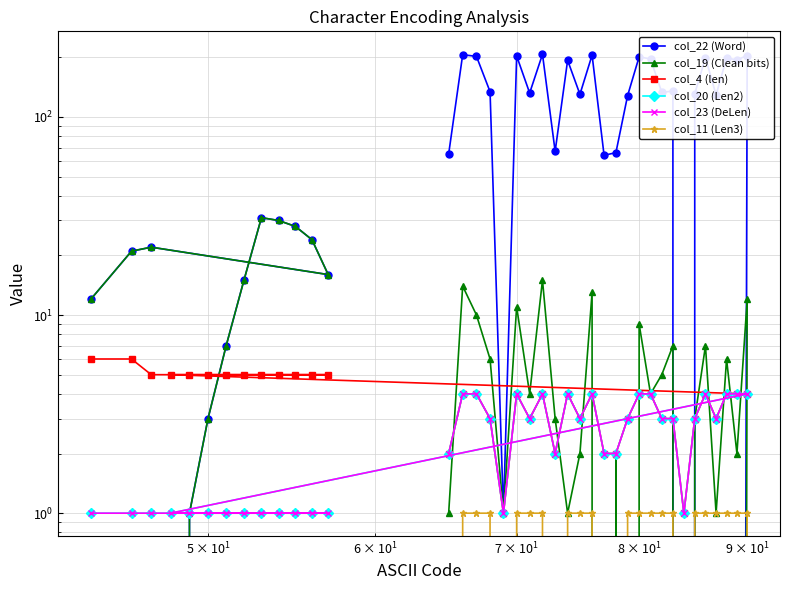

List the series in order of their peak value, highest first.

col_22 (Word), col_19 (Clean bits), col_4 (len), col_20 (Len2), col_23 (DeLen), col_11 (Len3)